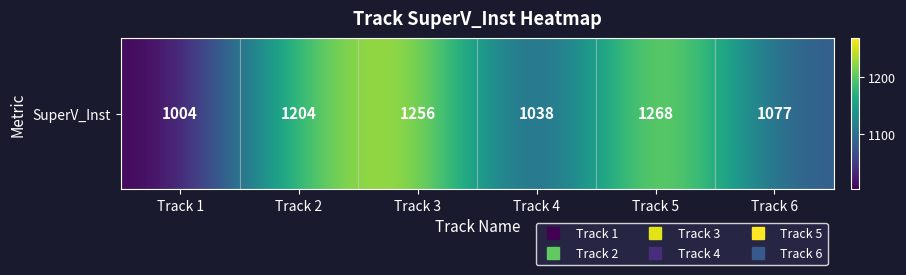

Is it true that the value at Track 2 is 2043?

False